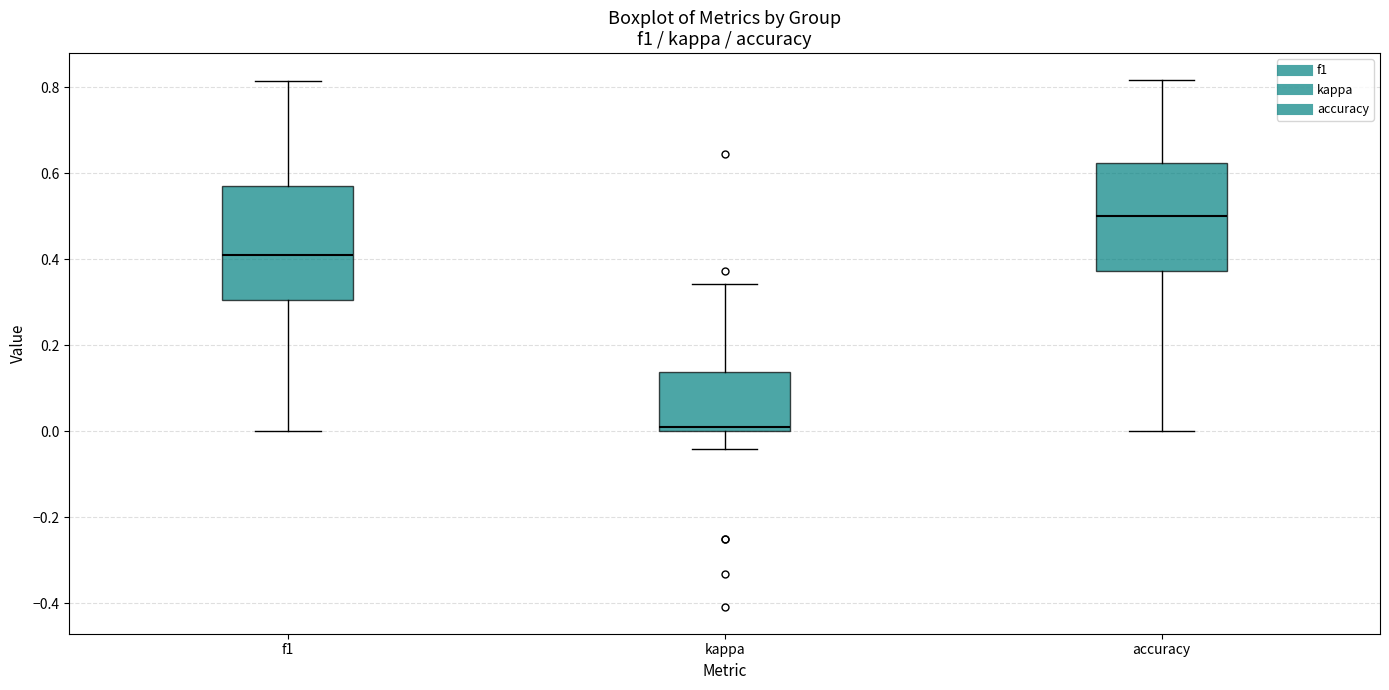

Reading left to right, transcribe this box plot: for each box, give where its median line is, the range the box spans, and where its two whiskers end, as read against the y-axis. The values are not printed on the chart, so give them approximately, as read against the axis.

f1: median 0.42, box 0.30 to 0.58, whiskers 0.00 to 0.82
kappa: median 0.00 (just above the box's lower edge), box 0.00 to 0.14, whiskers -0.04 to 0.34
accuracy: median 0.50, box 0.38 to 0.62, whiskers 0.00 to 0.82